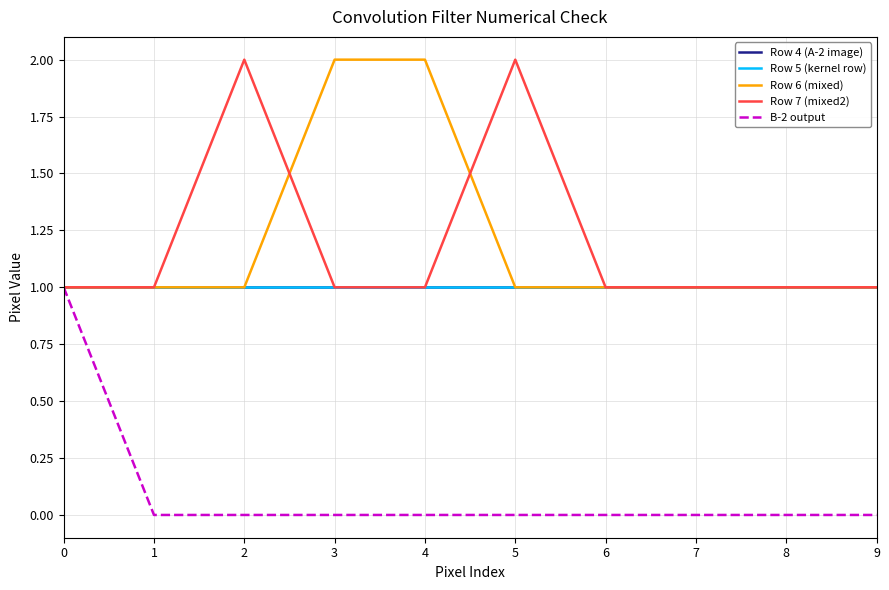

What is the approximate value of Row 5 (kernel row) at 2?

1